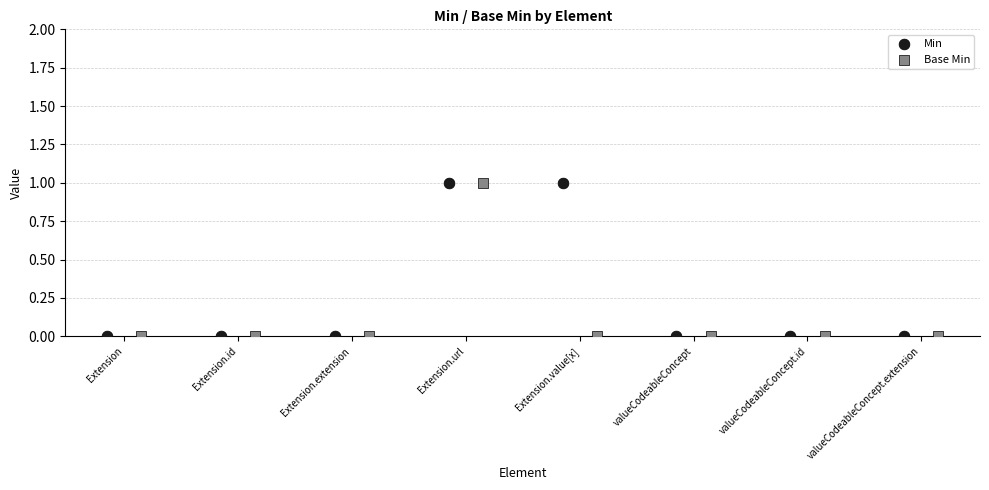

What are all the series names shown in the legend?

Min, Base Min